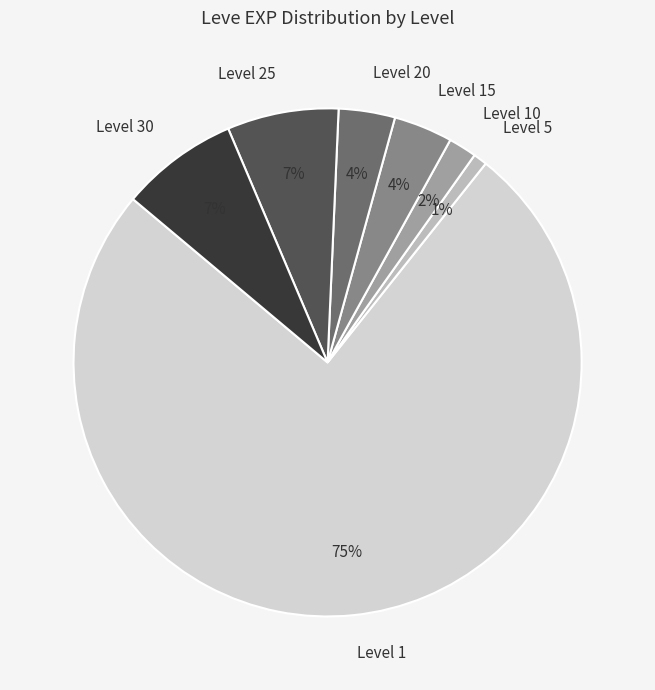

To the nearest percent, what is the difference between the Level 25 and Level 5 slice percentages?

6%